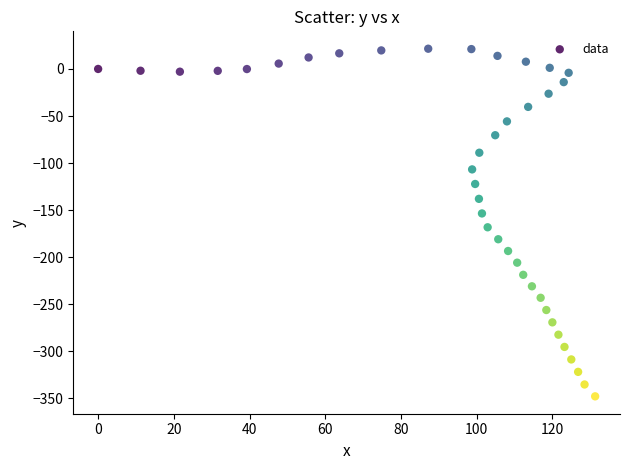

What is the range of X values (max minus min)?

131.3